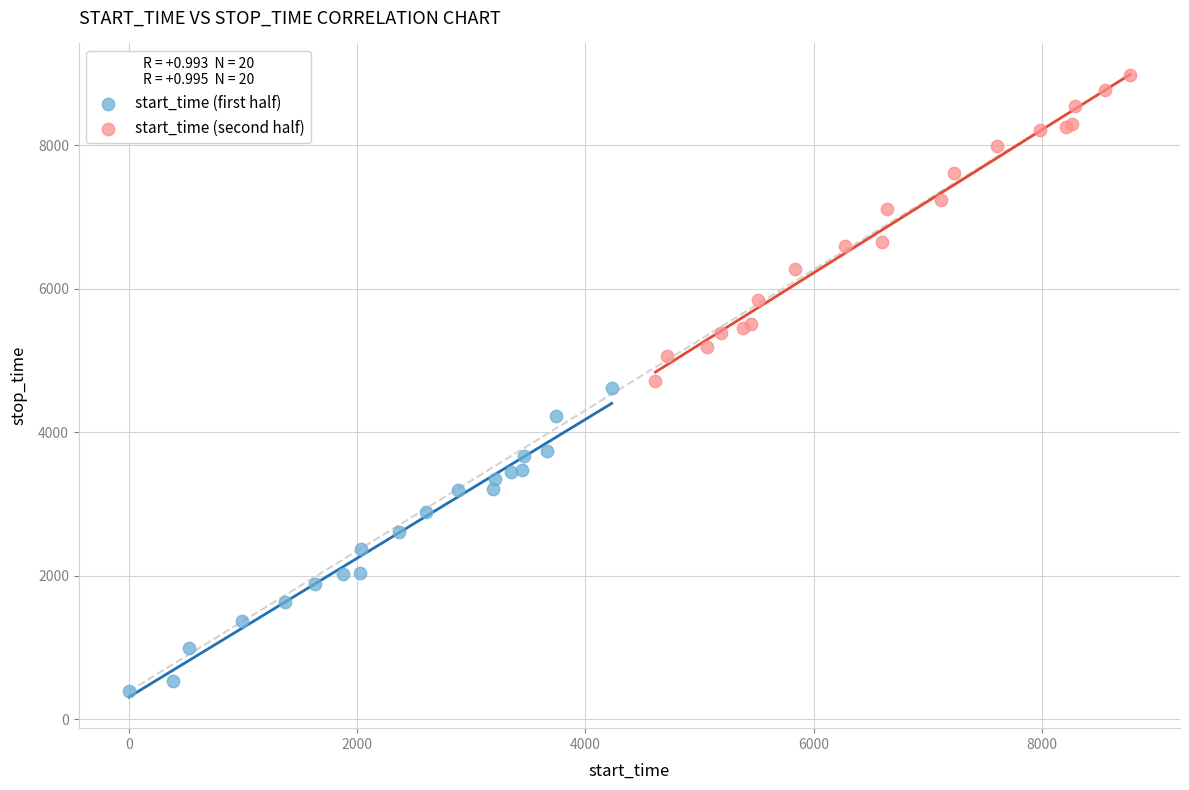

Which series reaches the minimum Y coordinate?

start_time (first half)